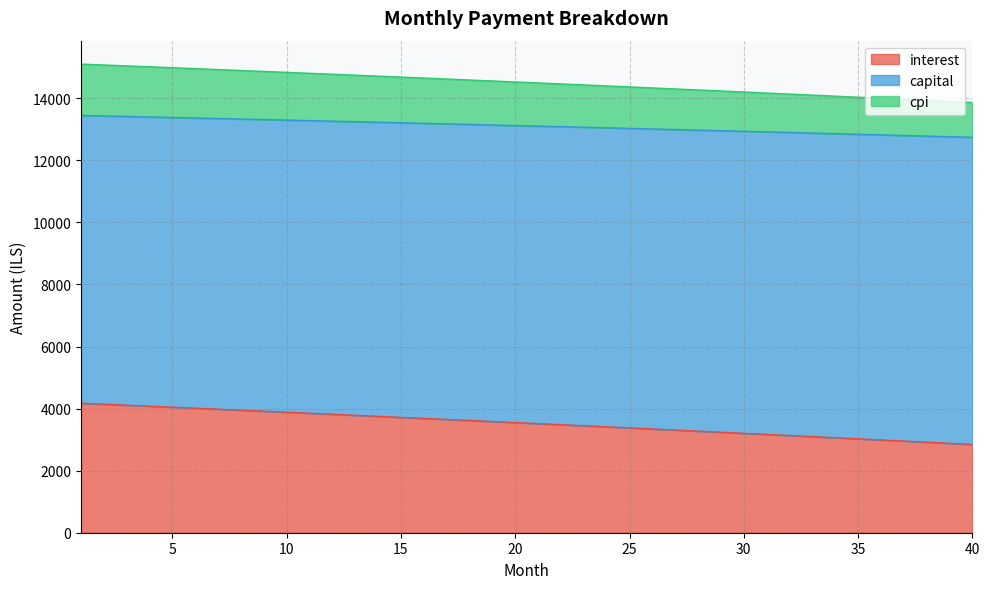

Rank the categories by cpi value from lowest to highest.

40, 39, 38, 37, 36, 35, 34, 33, 32, 31, 30, 29, 28, 27, 26, 25, 24, 23, 22, 21, 20, 19, 18, 17, 16, 15, 14, 13, 12, 11, 10, 9, 8, 7, 6, 5, 4, 3, 2, 1